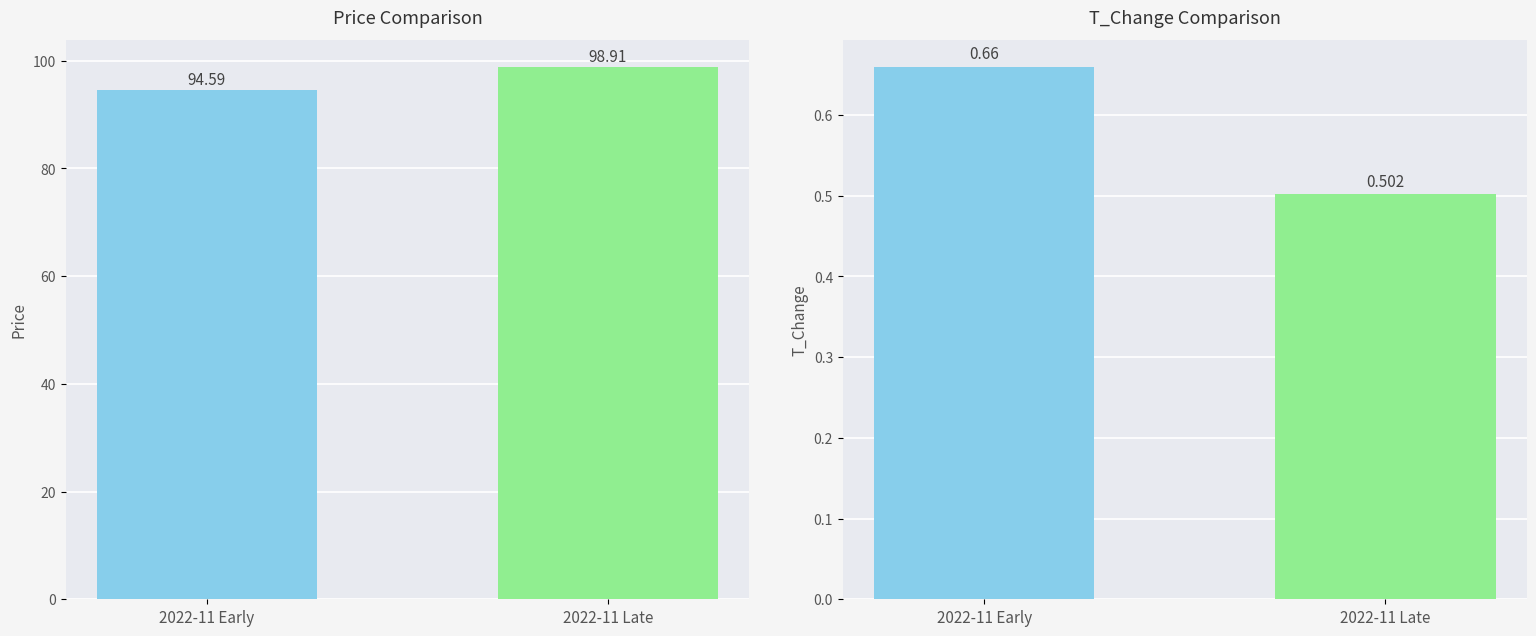

True or false: t_change has a value of 0.1 at 2022-11 Late.

False